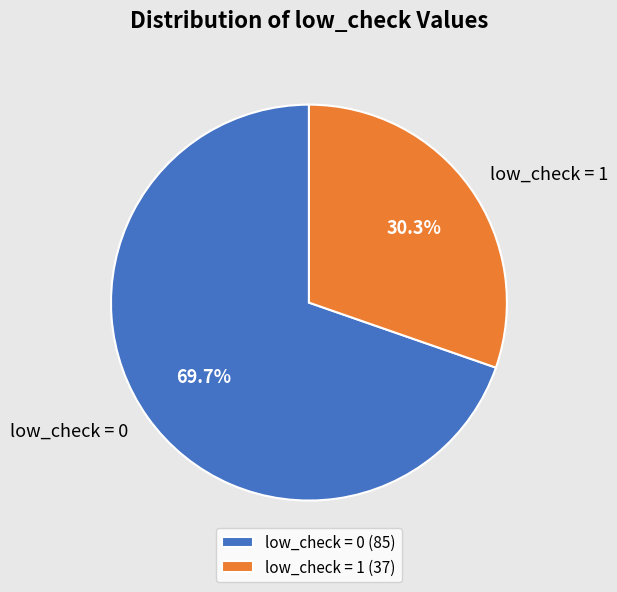

How many slices are in this pie chart?

2